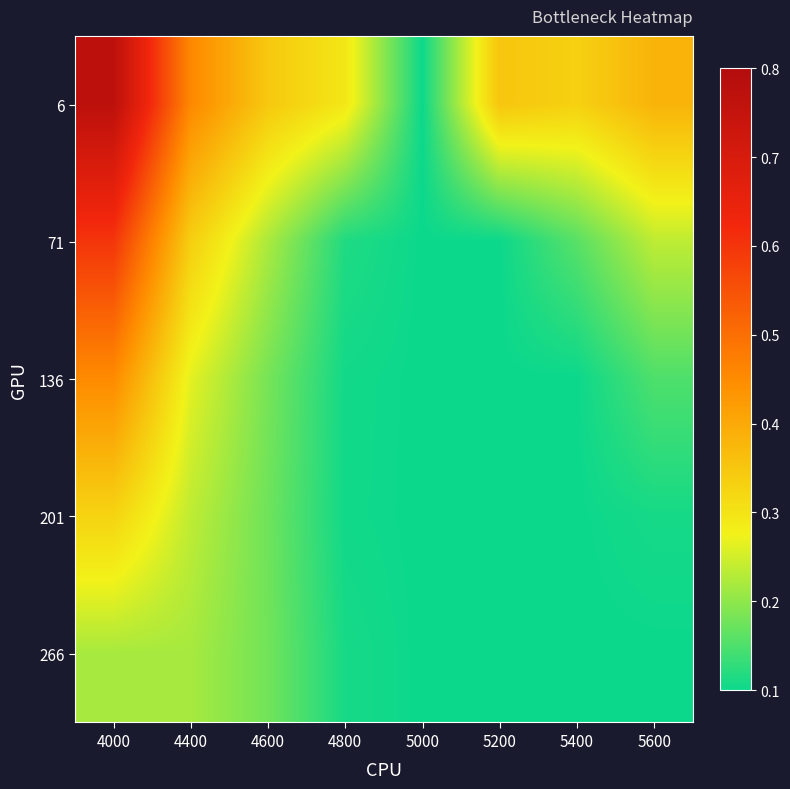

Reading right to left, list all the values displayed in this chart.

6: 5600=0.4	5400=0.3	5200=0.4	5000=0.1	4800=0.3	4600=0.3	4400=0.5	4000=0.8
71: 5600=0.2	5400=0.2	5200=0.1	5000=0.1	4800=0.1	4600=0.2	4400=0.3	4000=0.6
136: 5600=0.2	5400=0.1	5200=0.1	5000=0.1	4800=0.1	4600=0.2	4400=0.3	4000=0.5
201: 5600=0.1	5400=0.1	5200=0.1	5000=0.1	4800=0.1	4600=0.2	4400=0.2	4000=0.3
266: 5600=0.1	5400=0.1	5200=0.1	5000=0.1	4800=0.1	4600=0.2	4400=0.2	4000=0.2